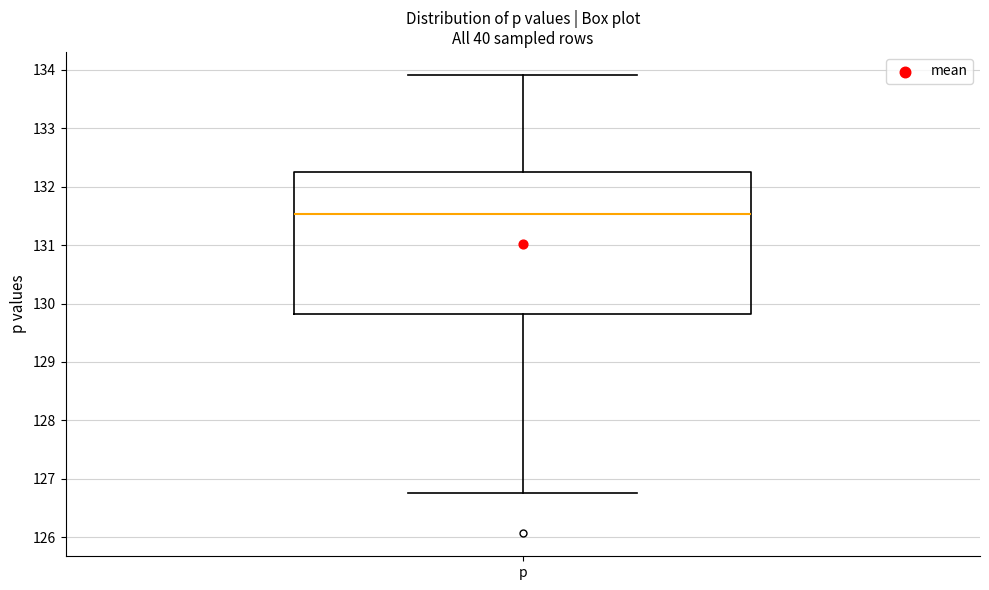

Where is the upper edge of the box for p on the y-axis? The values are not printed on the chart, so give them approximately, as read against the axis.

132.2